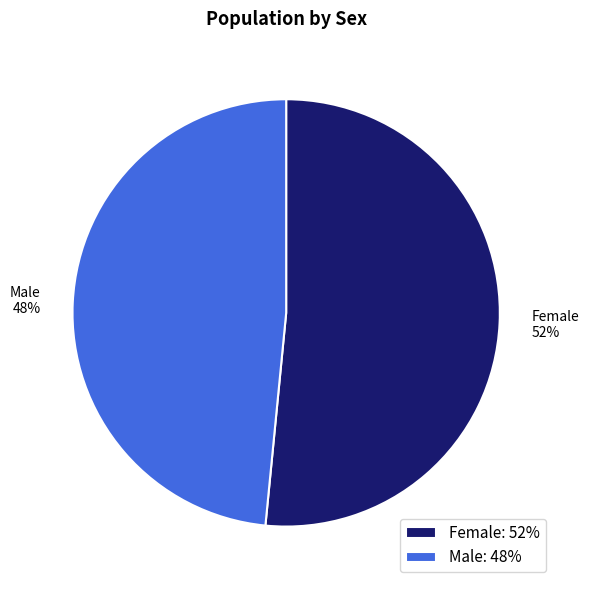

What is the ratio of the value at Female to the value at Male?

1.1